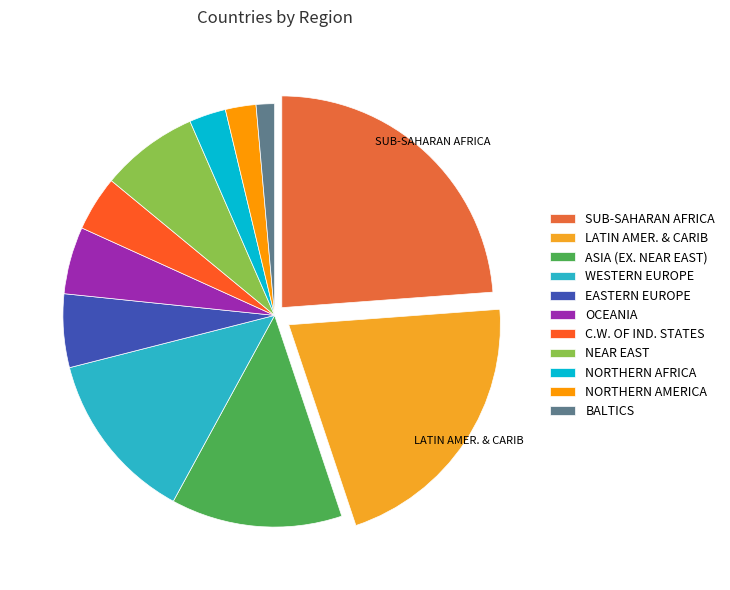

Is there a majority slice in this chart?

No